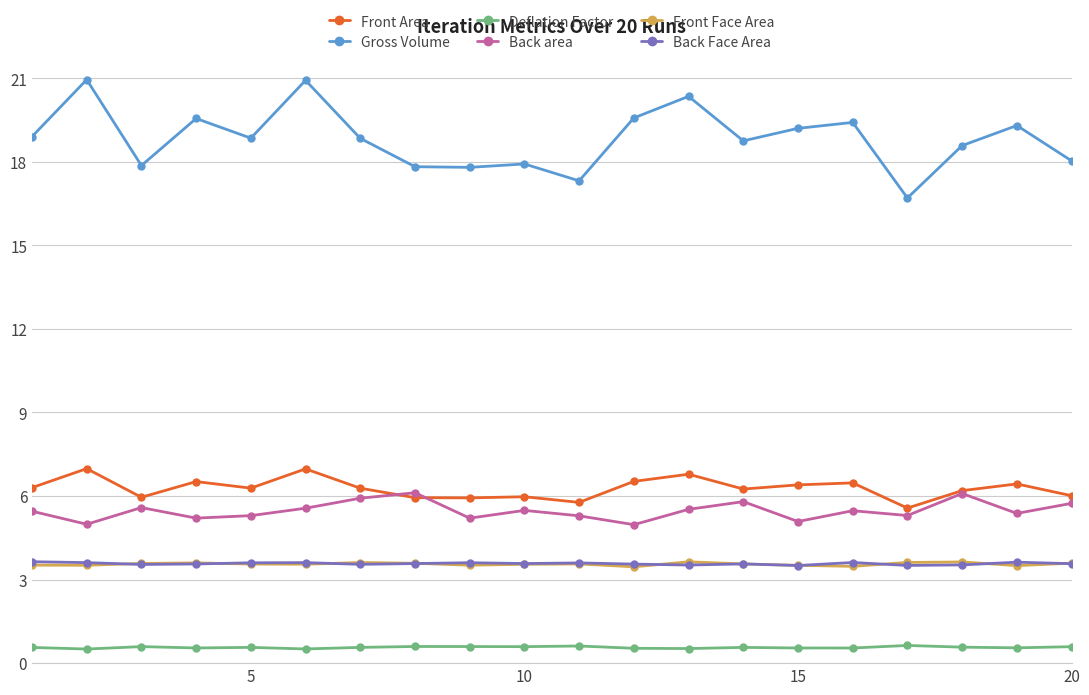

Which series has the widest spread of values?

Gross Volume